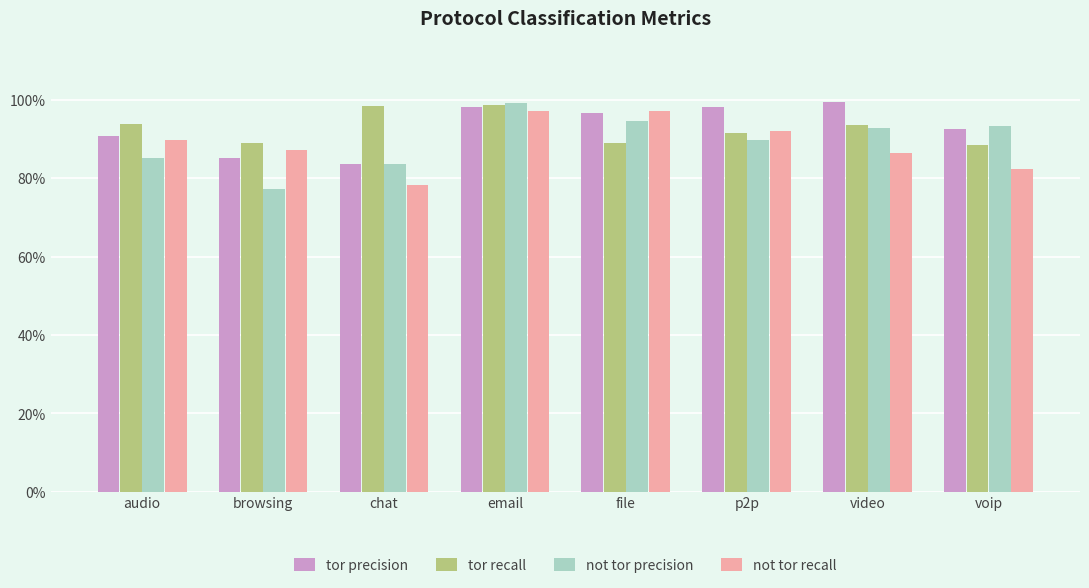

Which has a higher value, chat or p2p?

p2p